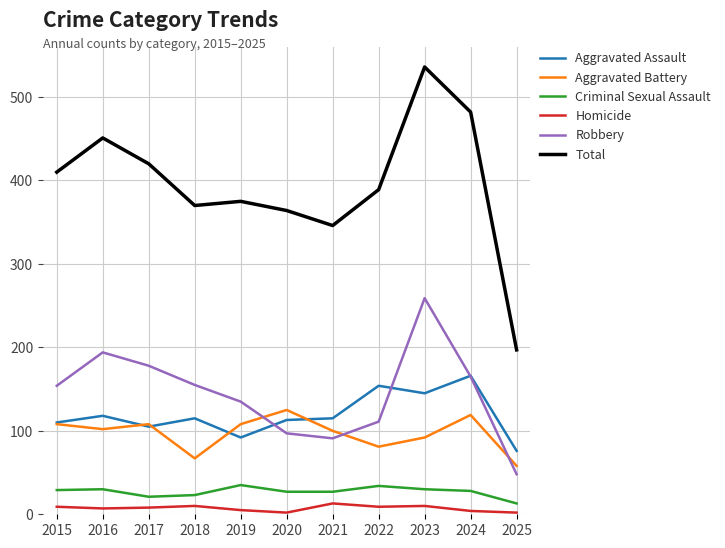

True or false: Aggravated Battery has a value of 160 at 2017.

False